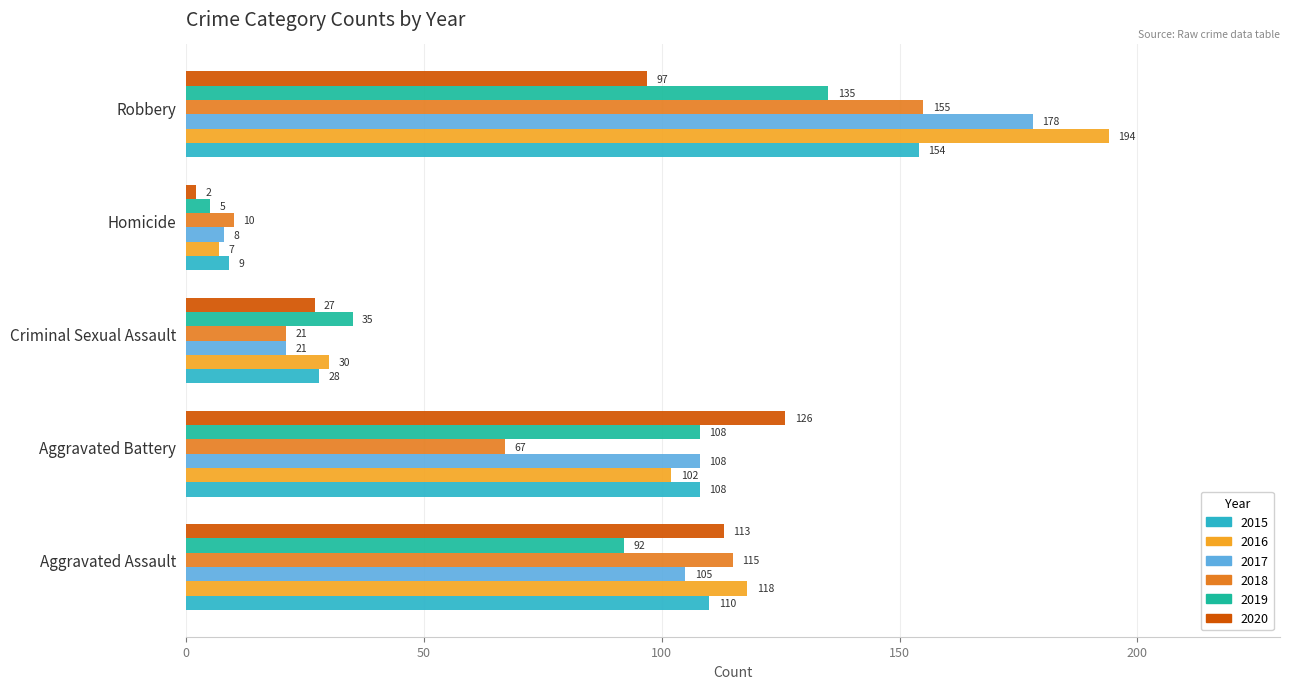

At which category is the sum across all series the highest?

Robbery